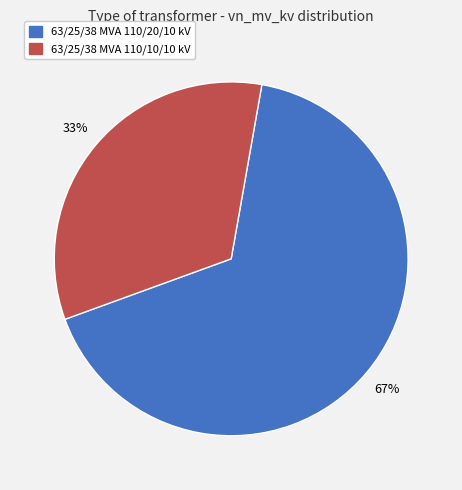

Which slice is the smallest?

63/25/38 MVA 110/10/10 kV